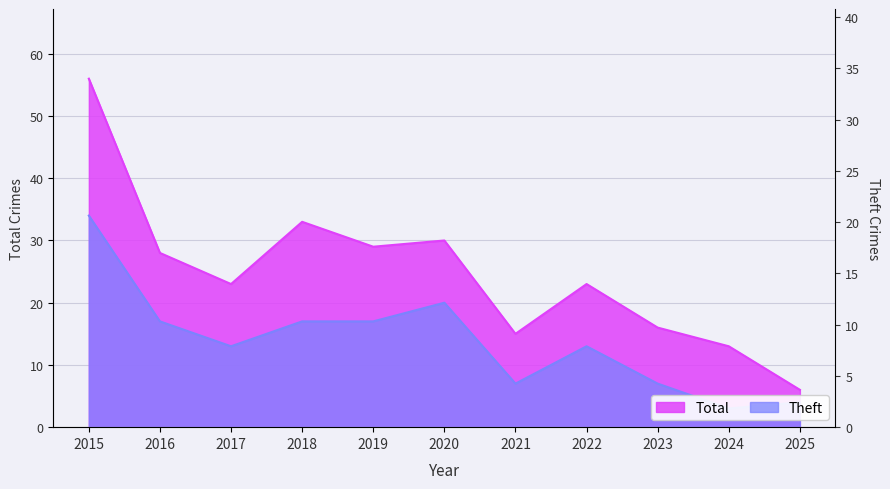

How many values in the Total series are below 23?

4